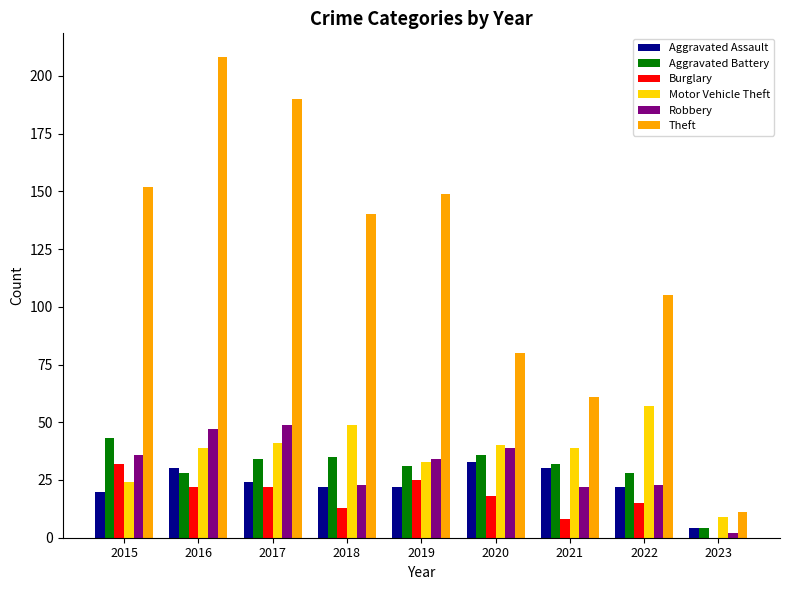

The value of Motor Vehicle Theft at 2018 is 49. True or false?

True